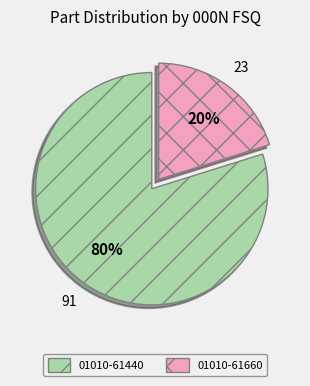

Which slice is the smallest?

01010-61660